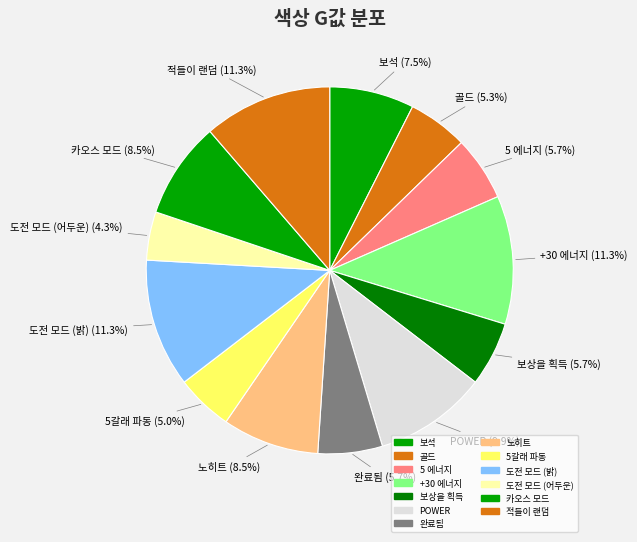

How many slices are in this pie chart?

13